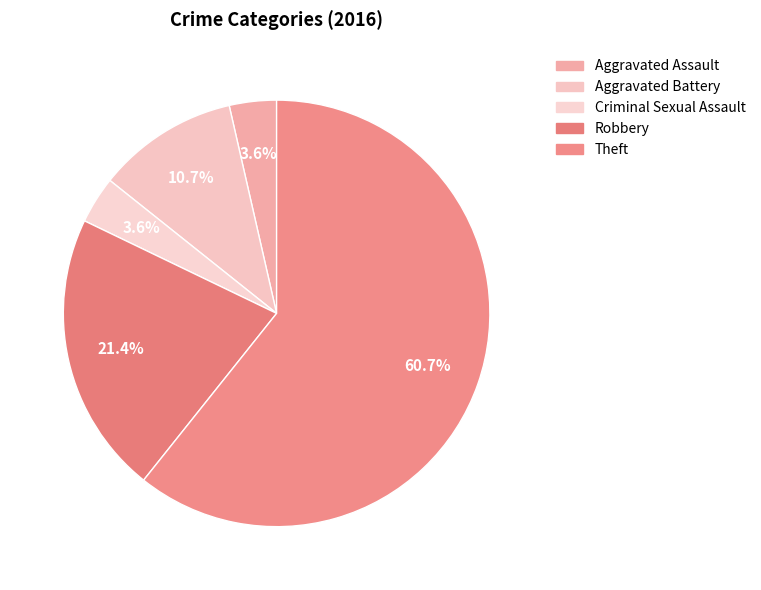

To the nearest percent, what is the difference between the Robbery and Theft slice percentages?

39%